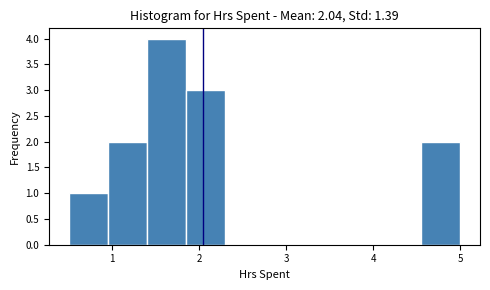

How tall is the bar that spans 0.95 to 1.40 on the x-axis? Neither the bar edges nor the heights are printed on the chart, so give them approximately, as read against the axes.

2